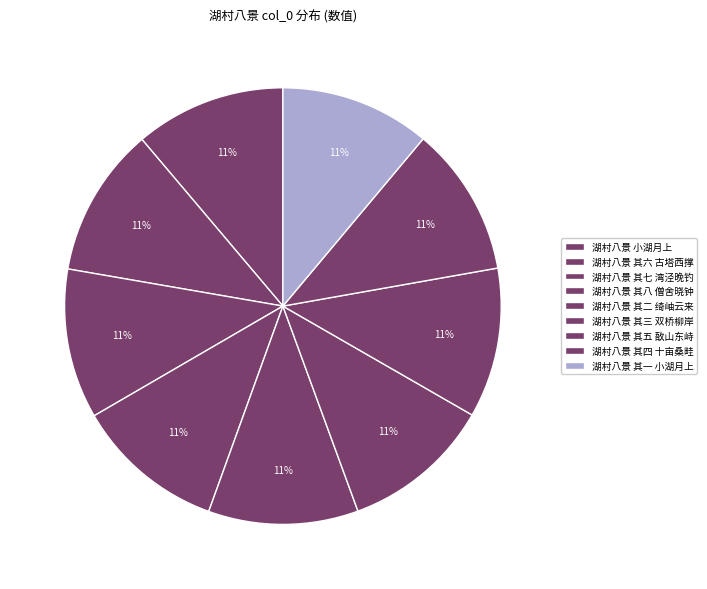

How many slices are in this pie chart?

9